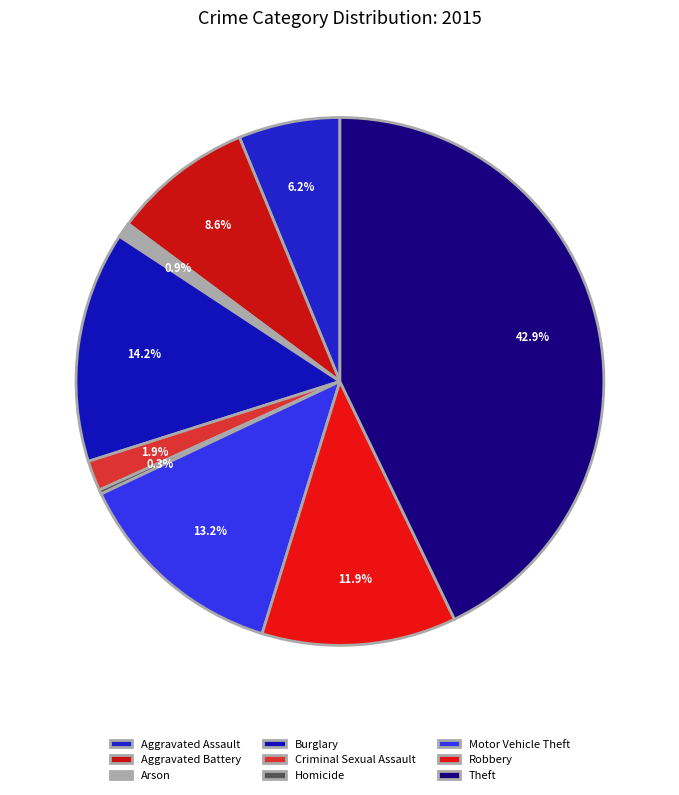

What is the smallest slice in the pie chart?

Homicide